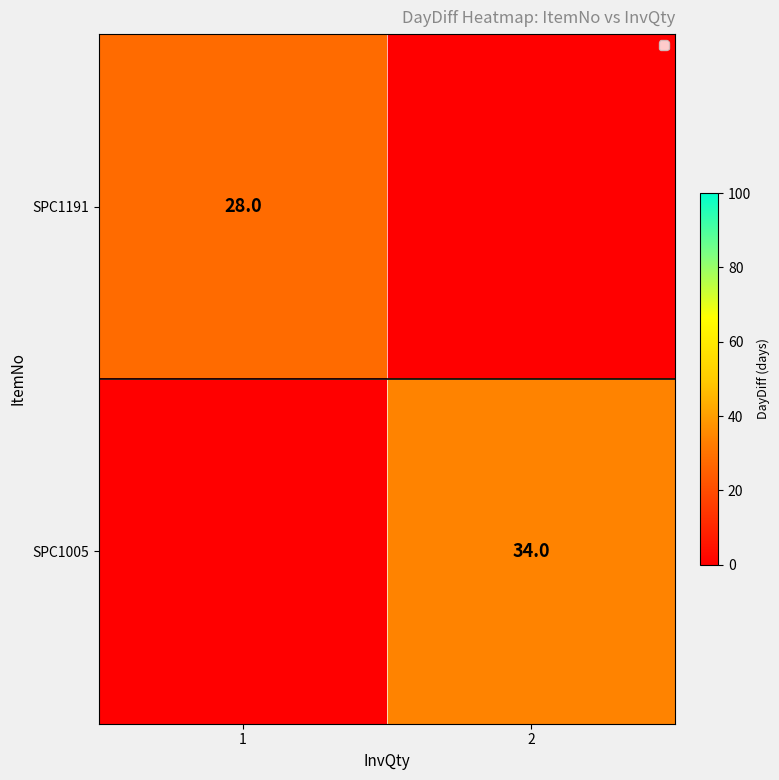

What is the minimum value shown in the chart?

28.0